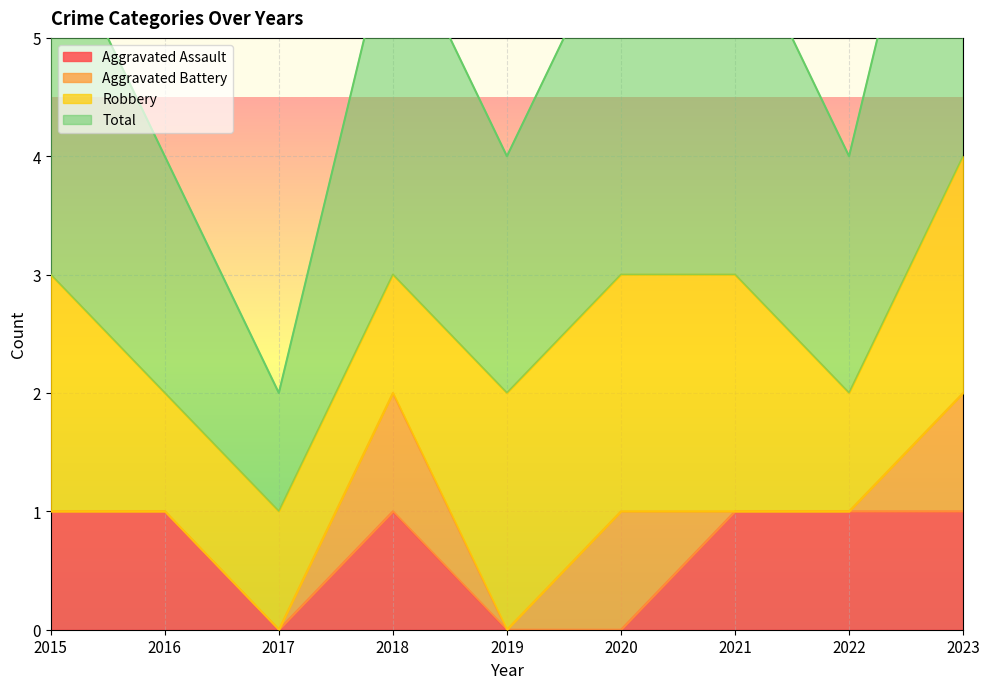

How many data points does each series have?

9